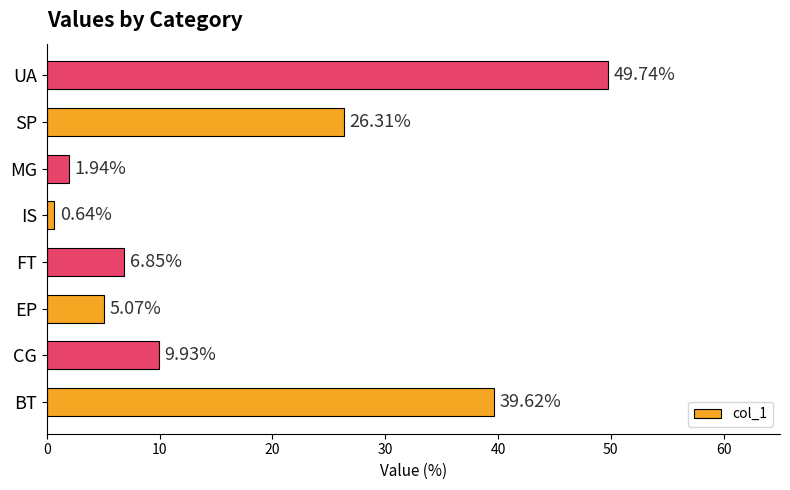

Which label corresponds to the smallest value in the chart?

IS